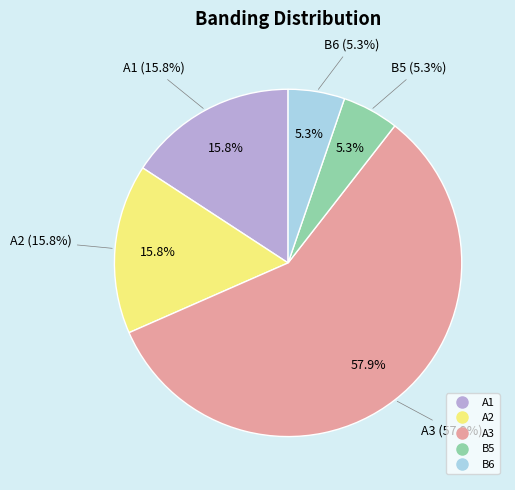

To the nearest percent, what percentage of the pie is A1?

16%